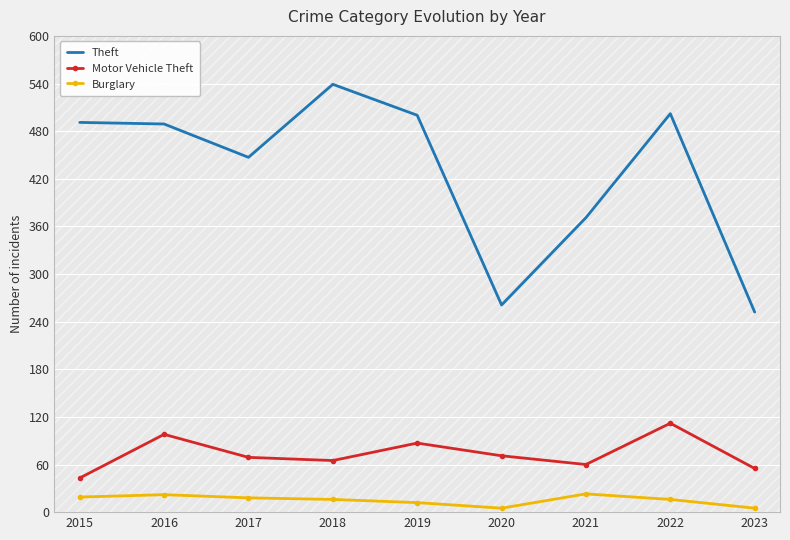

Rank the series at 2015 from lowest to highest value.

Burglary, Motor Vehicle Theft, Theft